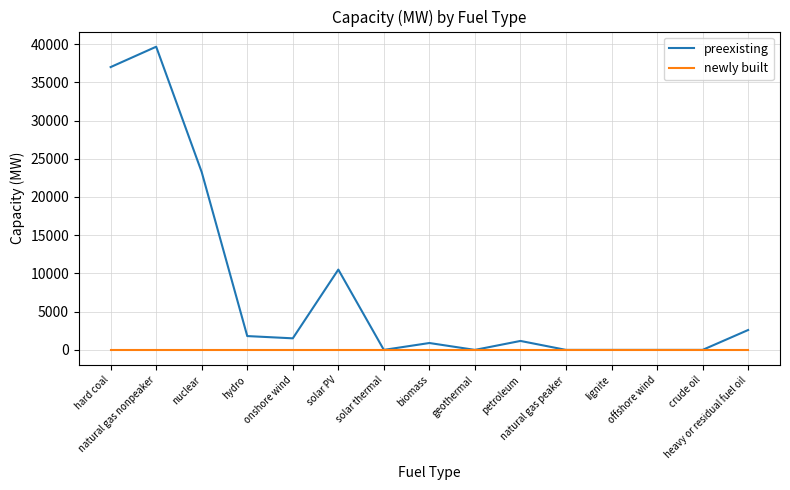

List the series in order of their overall mean, lowest first.

newly built, preexisting